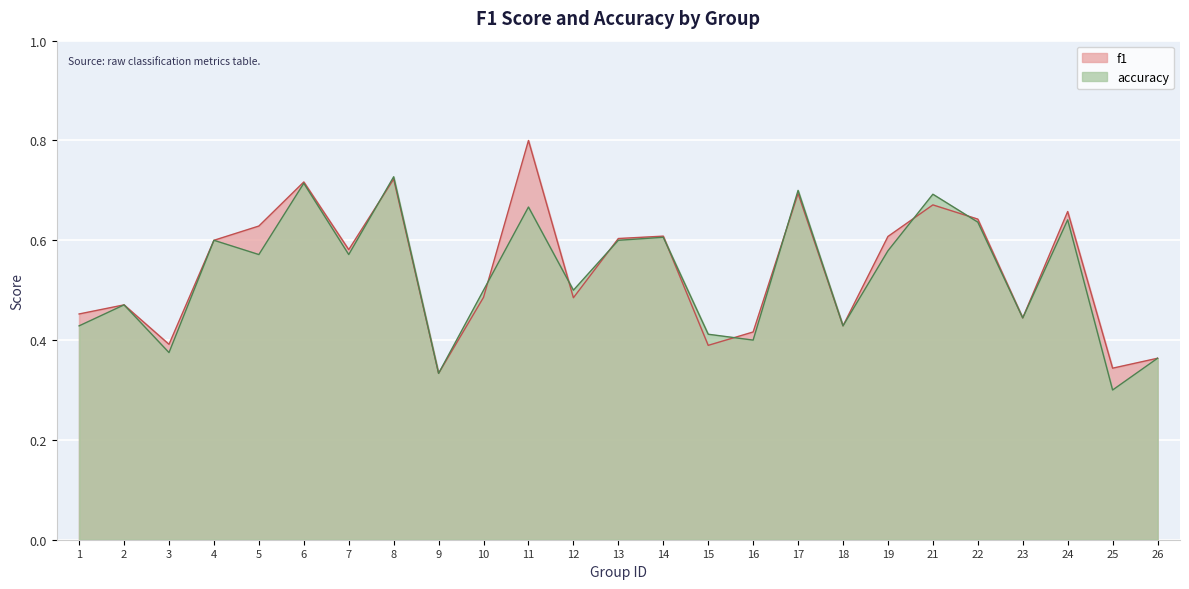

List the series in order of their overall mean, lowest first.

accuracy, f1